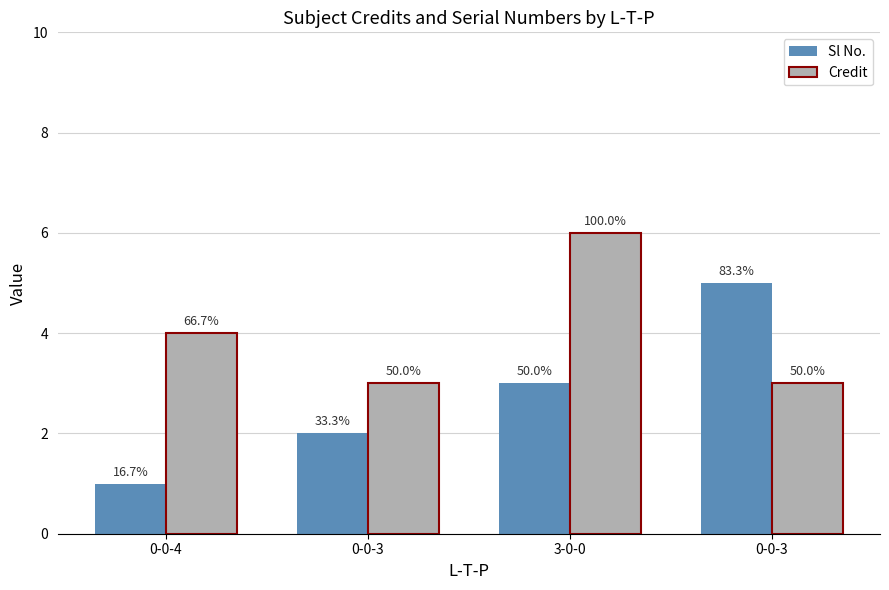

What value does the Sl No. series have at 0-0-3?

2